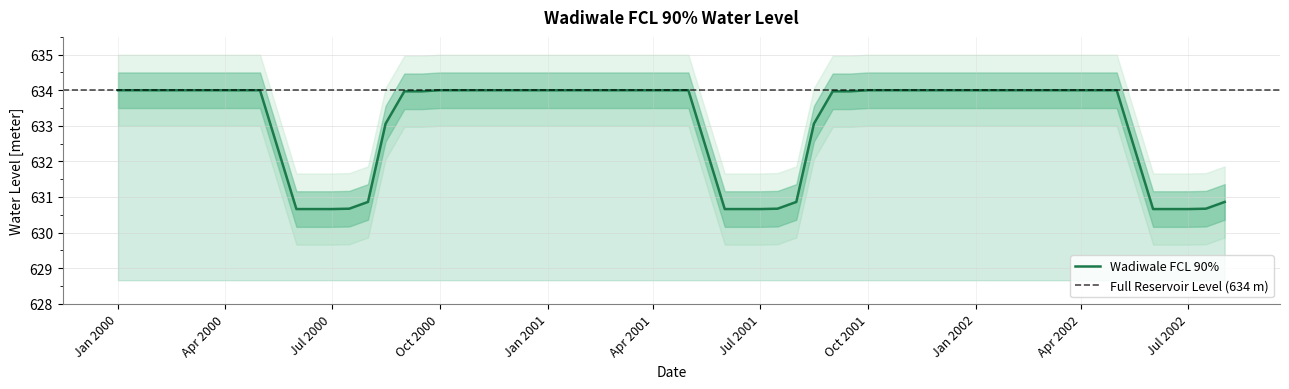

What is the greatest value displayed?

634.0